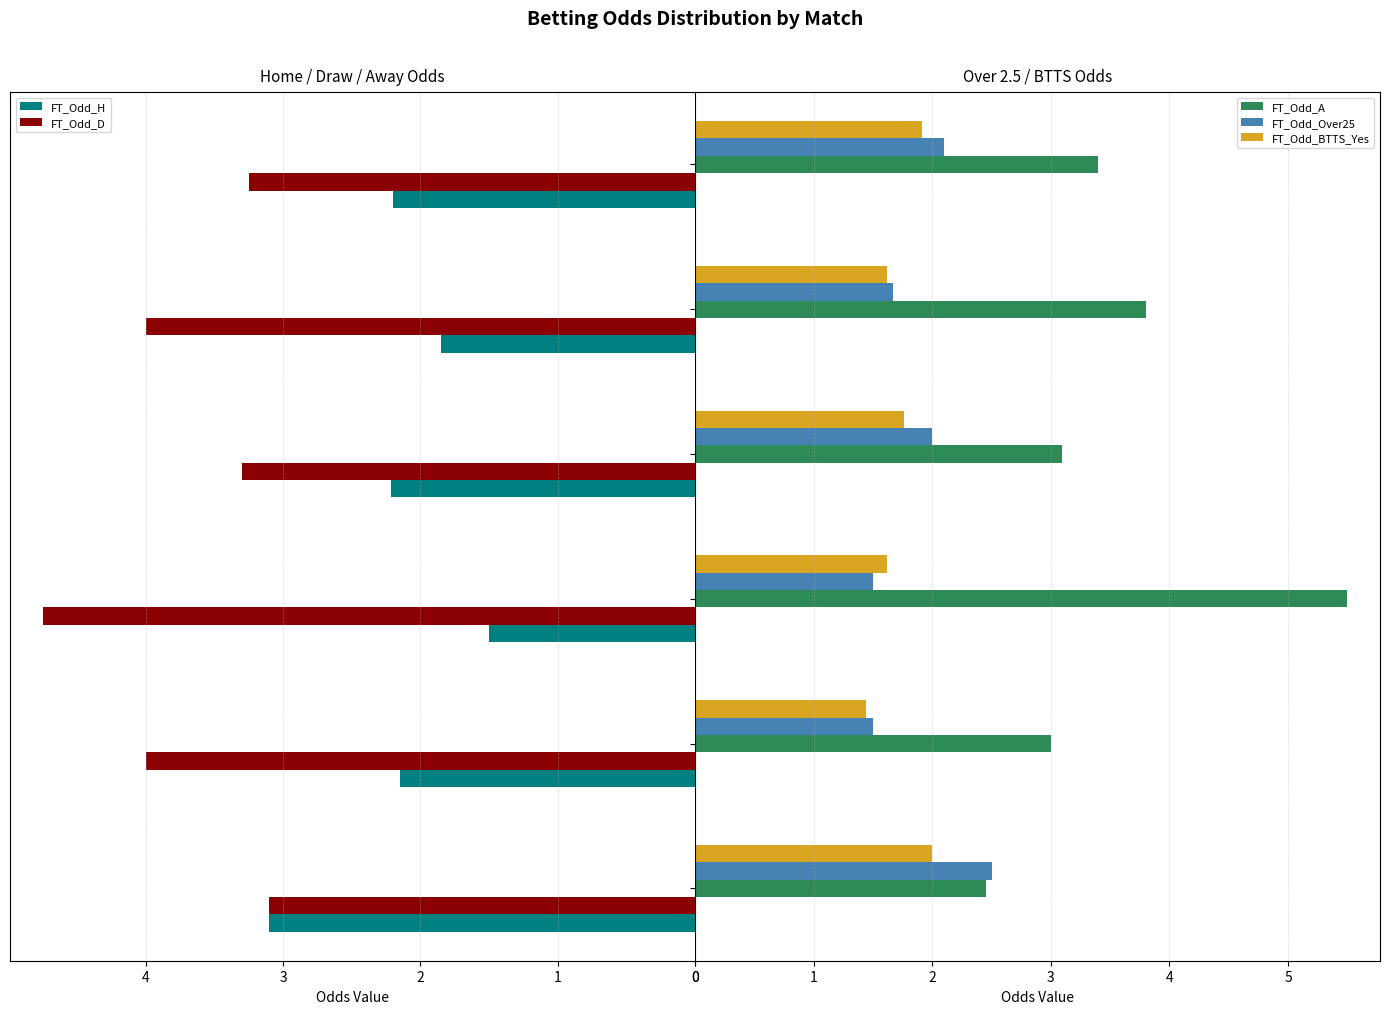

Rank the series by their maximum value, from lowest to highest.

FT_Odd_BTTS_Yes, FT_Odd_Over25, FT_Odd_H, FT_Odd_D, FT_Odd_A